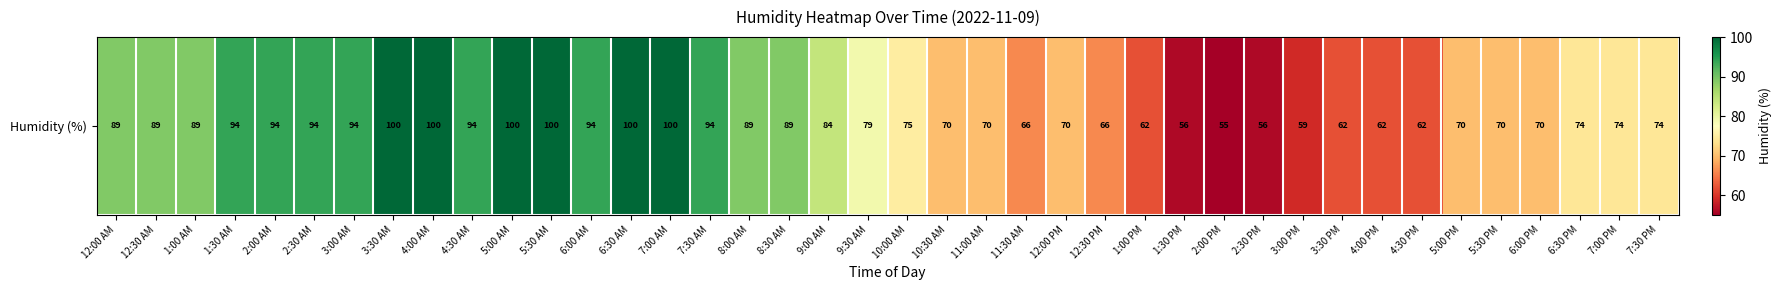

What is the average value?

80